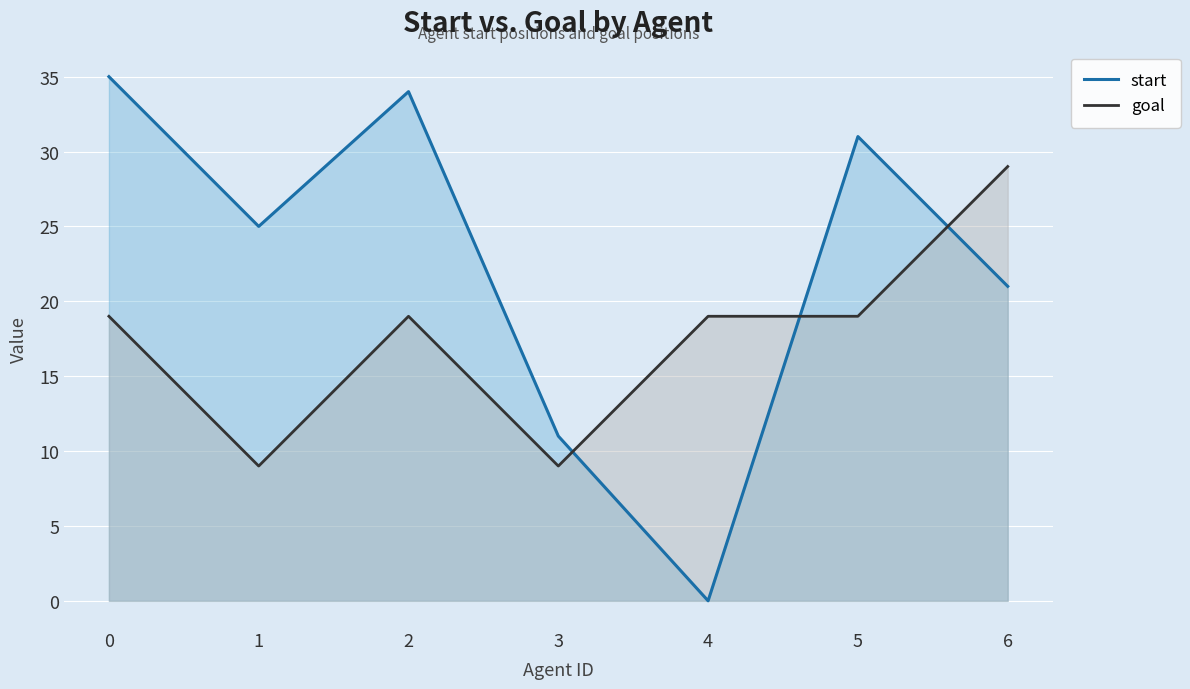

What is the value of the start point at the 3rd from the left?

34